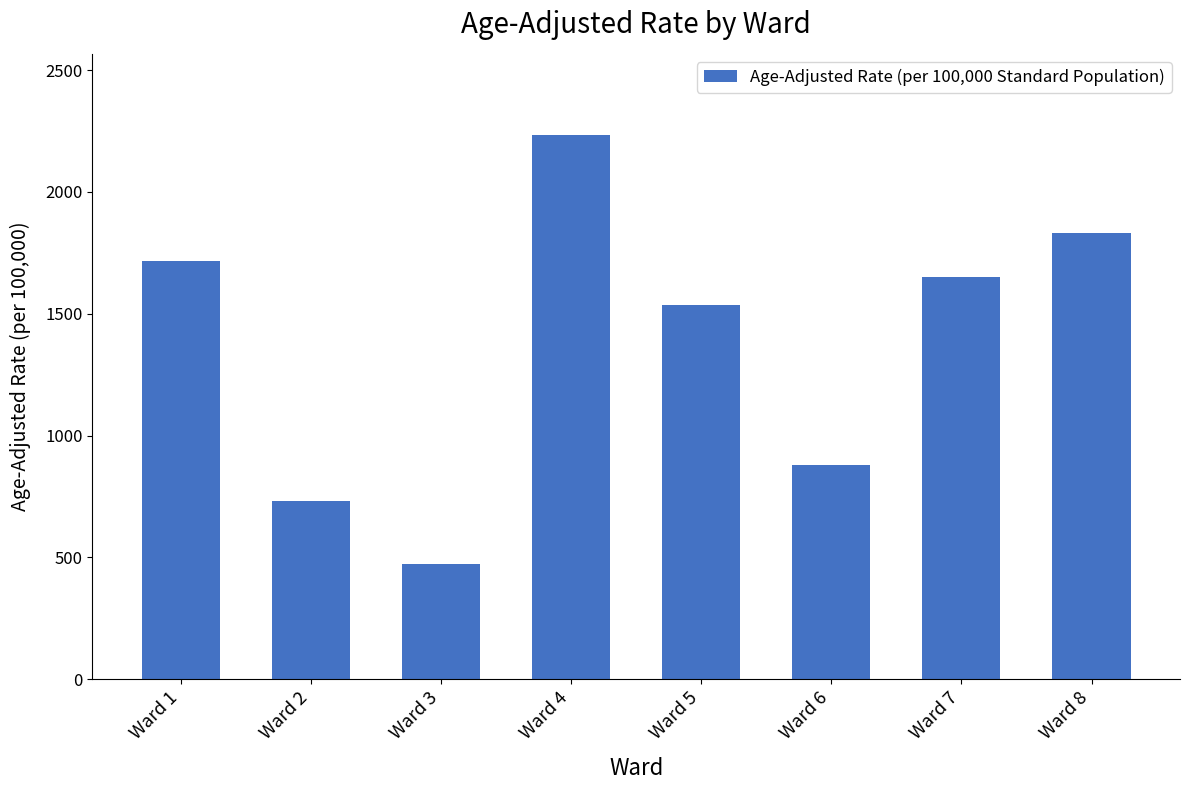

Rank the categories by value from highest to lowest.

Ward 4, Ward 8, Ward 1, Ward 7, Ward 5, Ward 6, Ward 2, Ward 3